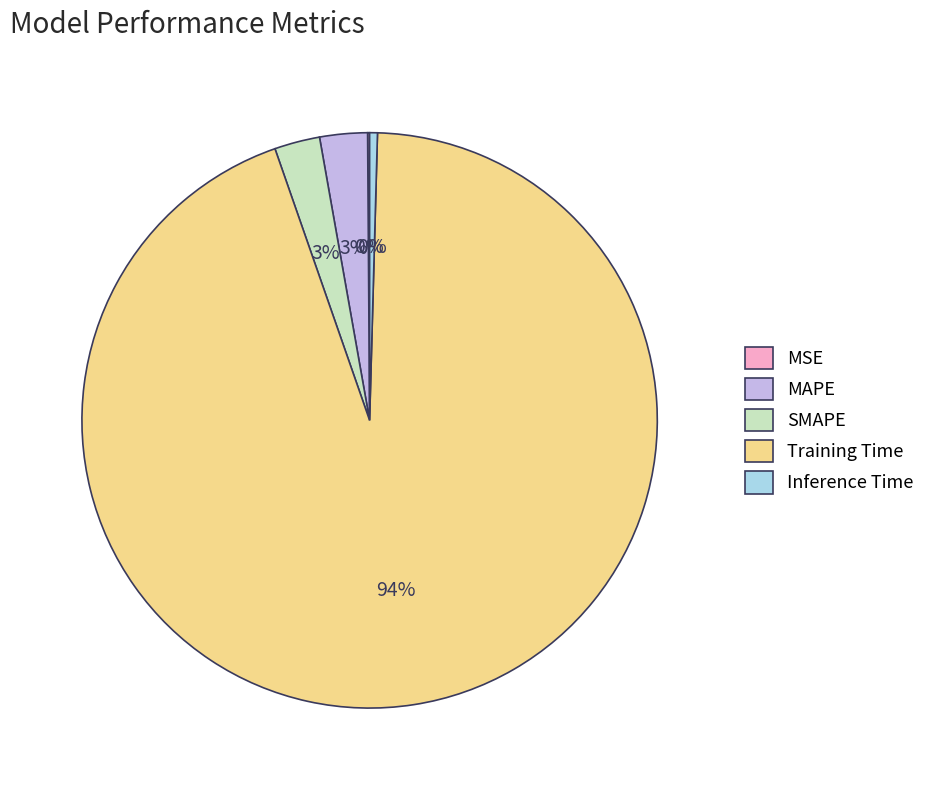

To the nearest percent, what is the difference between the largest and smallest slice percentages?

94%